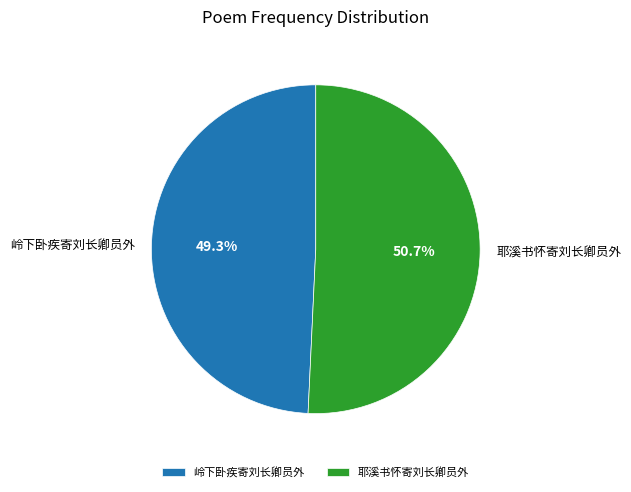

How many segments does this pie chart have?

2